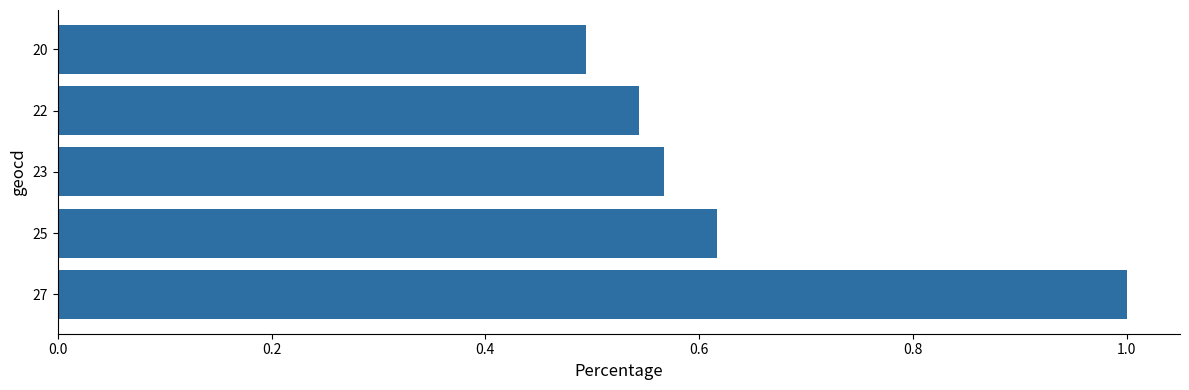

True or false: the data shows 0.5 at 22.

True